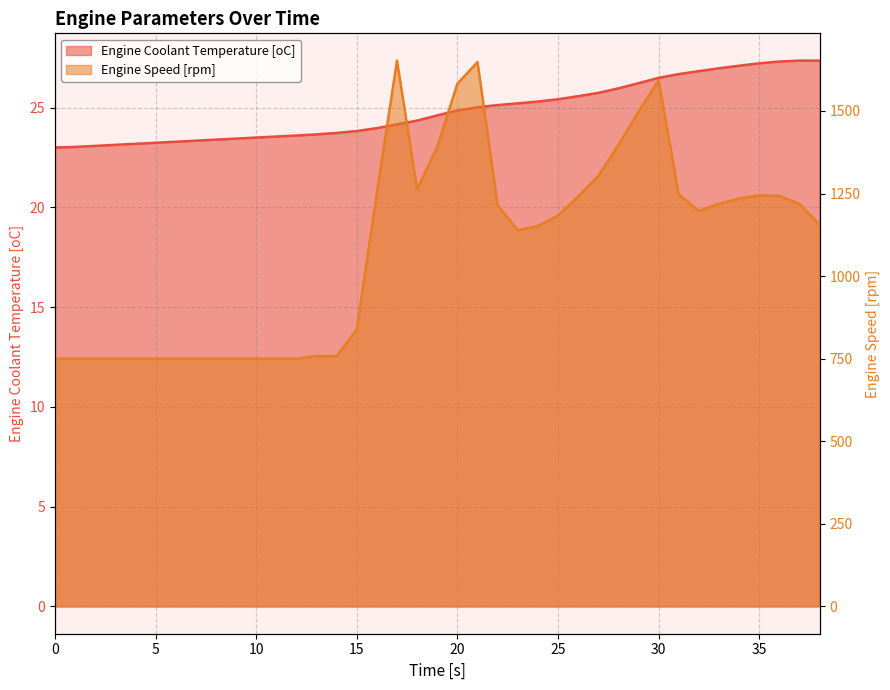

At which category is the sum across all series the highest?

17